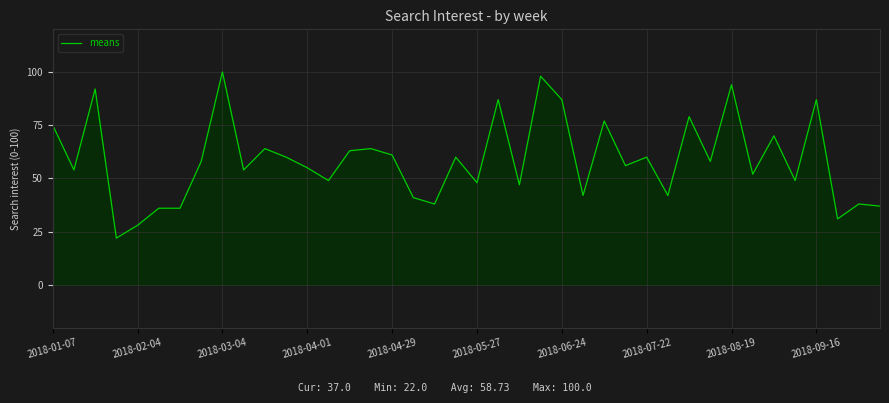

What is the minimum value shown in the chart?

22